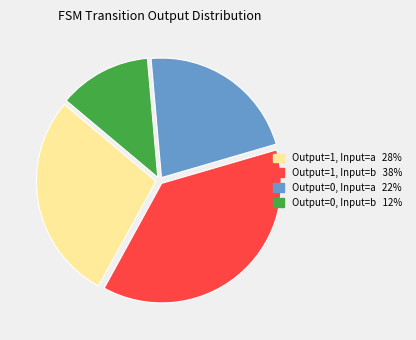

Count the number of slices in the pie.

4